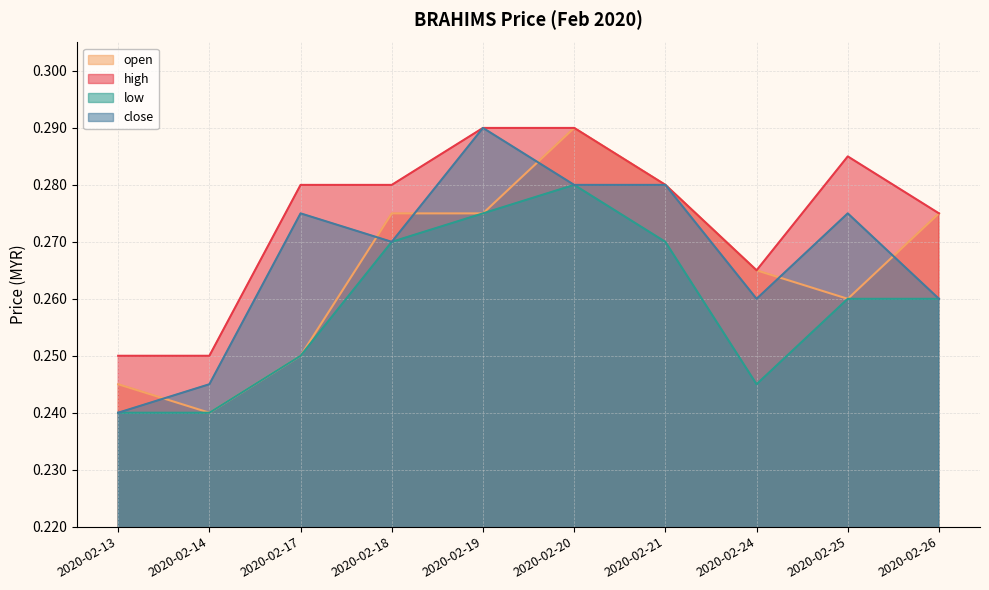

True or false: open and low cross at least once.

False